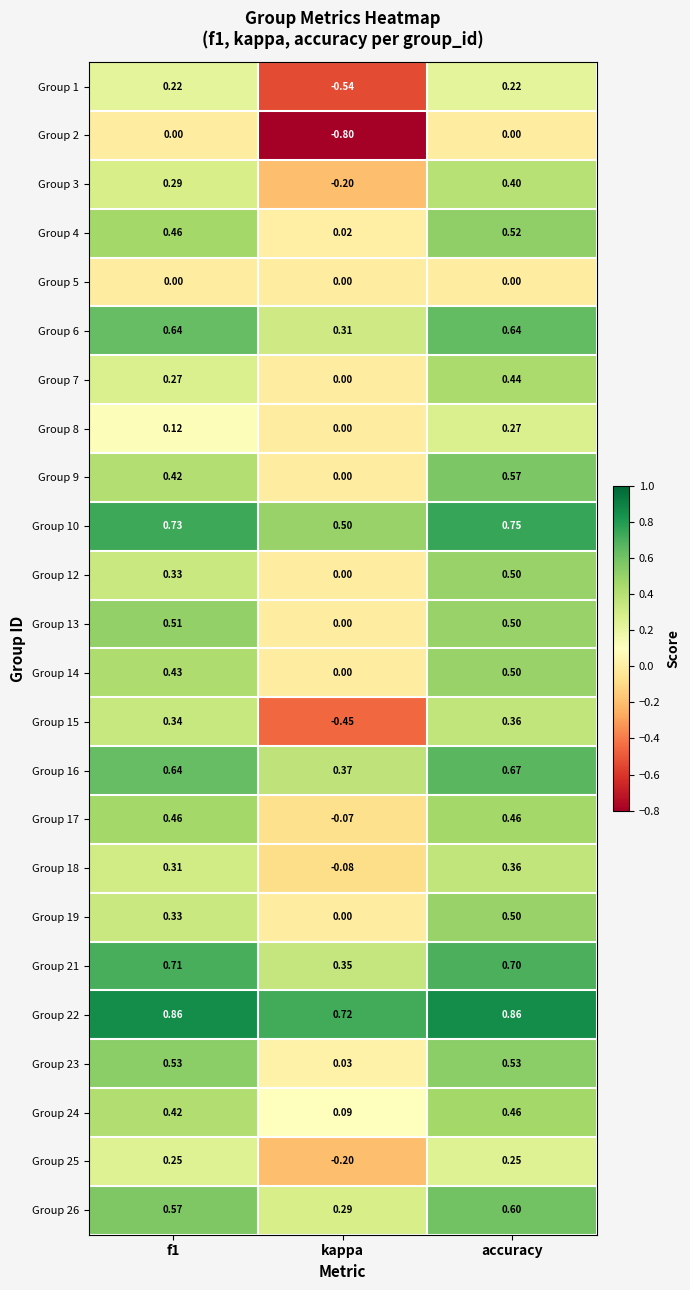

At which label does Group 6 reach its minimum?

kappa